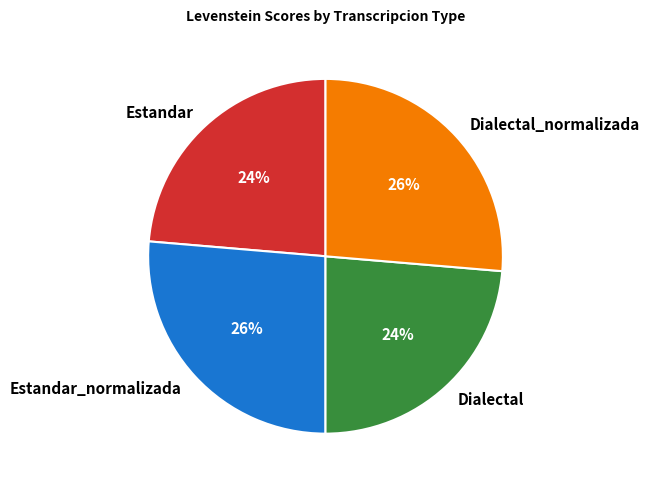

Is Dialectal_normalizada the majority of the pie?

No